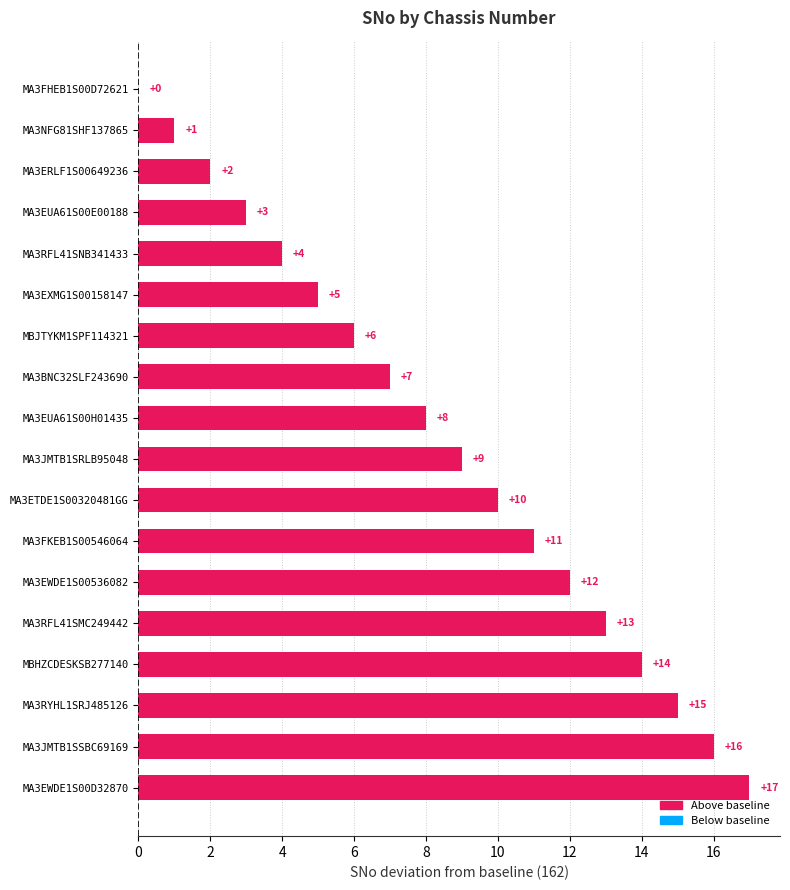

Which label corresponds to the largest value in the chart?

MA3EWDE1S00D32870